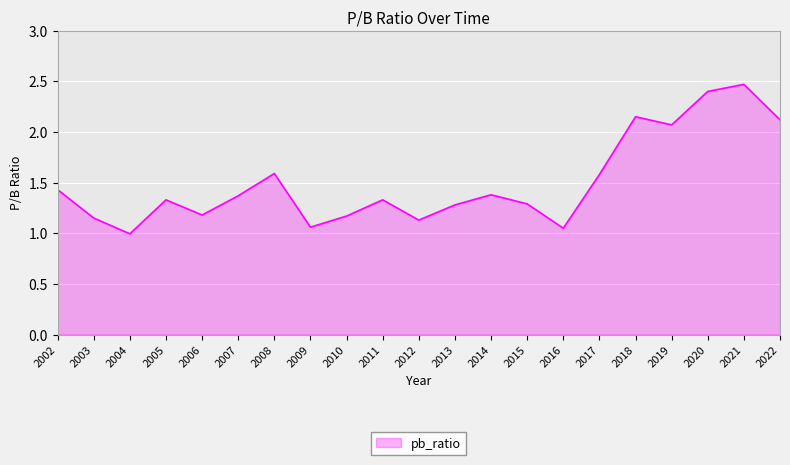

The chart shows a value of 0.3 at 2016. True or false?

False